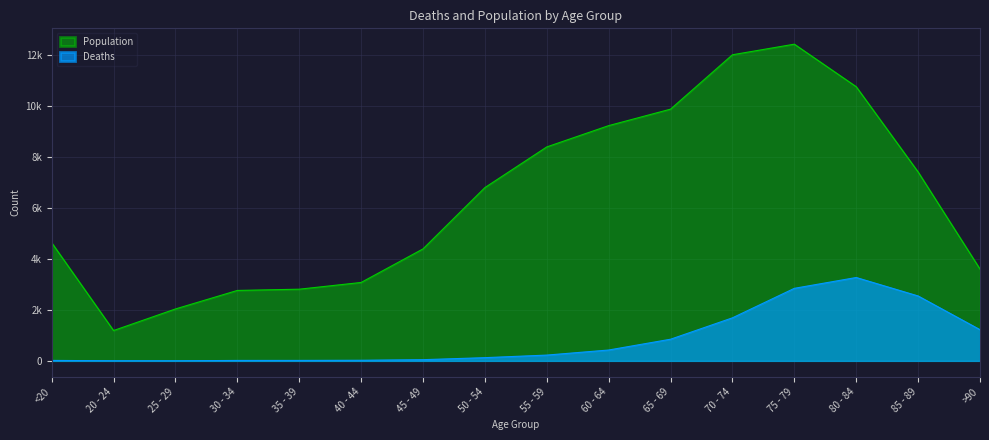

Reading right to left, what are all the values shown in this chart?

Deaths: 1224	2548	3273	2848	1690	850	426	227	126	47	24	18	17	3	4	18
Population: 3604	7417	10764	12434	12018	9883	9236	8400	6803	4396	3078	2814	2765	2038	1191	4641